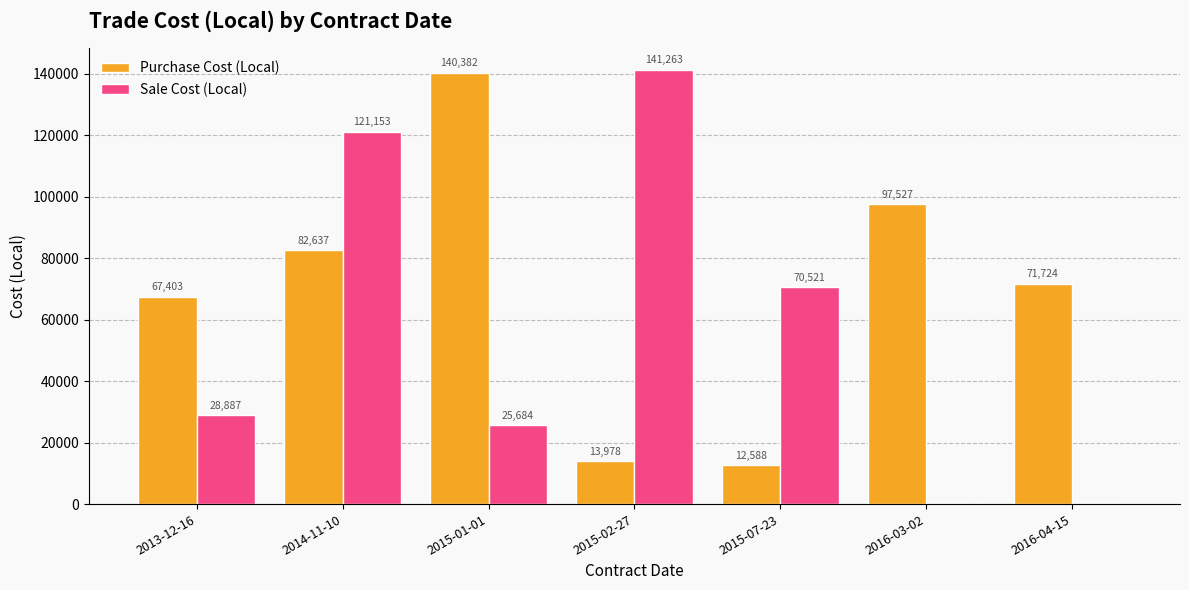

What is the maximum value for Purchase Cost (Local)?

140382.3